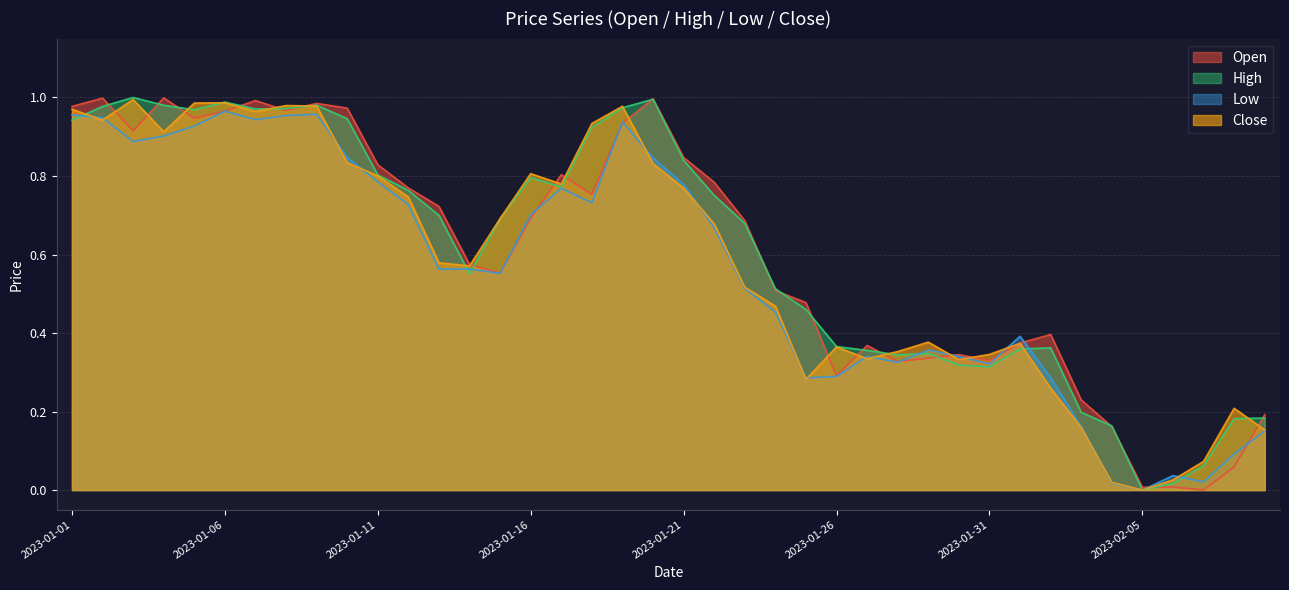

Reading left to right, list all the values displayed in this chart.

Open: 1.0	1.0	0.9	1.0	0.9	1.0	1.0	1.0	1.0	1.0	0.8	0.8	0.7	0.6	0.6	0.7	0.8	0.8	0.9	1.0	0.8	0.8	0.7	0.5	0.5	0.3	0.4	0.3	0.3	0.3	0.3	0.4	0.4	0.2	0.2	0.0	0.0	0.0	0.1	0.2
High: 0.9	1.0	1.0	1.0	1.0	1.0	1.0	1.0	1.0	0.9	0.8	0.8	0.7	0.6	0.7	0.8	0.8	0.9	1.0	1.0	0.8	0.8	0.7	0.5	0.5	0.4	0.4	0.3	0.3	0.3	0.3	0.4	0.4	0.2	0.2	0.0	0.0	0.1	0.2	0.2
Low: 1.0	0.9	0.9	0.9	0.9	1.0	0.9	1.0	1.0	0.8	0.8	0.7	0.6	0.6	0.6	0.7	0.8	0.7	0.9	0.8	0.8	0.7	0.5	0.5	0.3	0.3	0.3	0.3	0.4	0.3	0.3	0.4	0.3	0.2	0.0	0.0	0.0	0.0	0.1	0.2
Close: 1.0	0.9	1.0	0.9	1.0	1.0	1.0	1.0	1.0	0.8	0.8	0.7	0.6	0.6	0.7	0.8	0.8	0.9	1.0	0.8	0.8	0.7	0.5	0.5	0.3	0.4	0.3	0.4	0.4	0.3	0.3	0.4	0.3	0.2	0.0	0.0	0.0	0.1	0.2	0.2